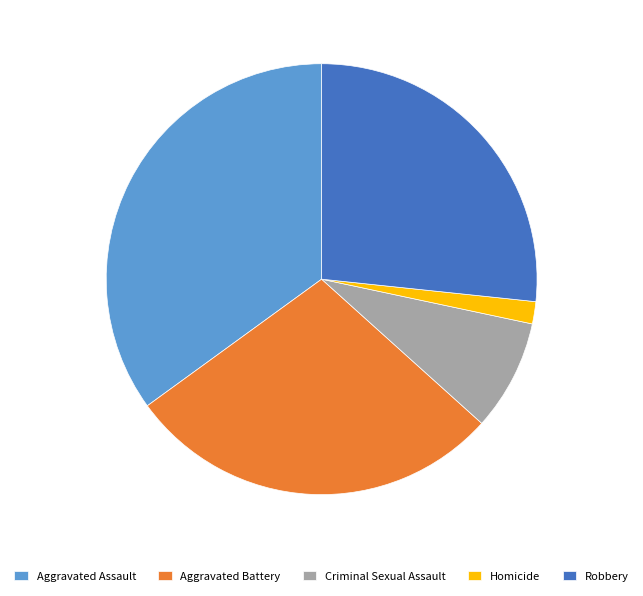

Do Robbery and Aggravated Battery together represent more than half of the pie?

Yes